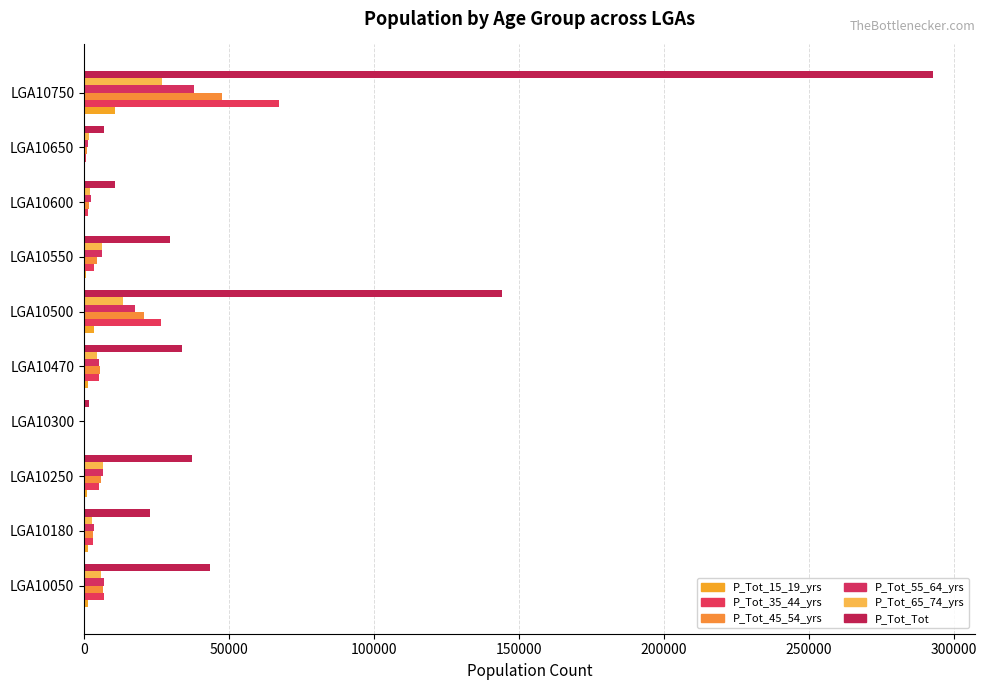

Which series has the largest total across all categories?

P_Tot_Tot